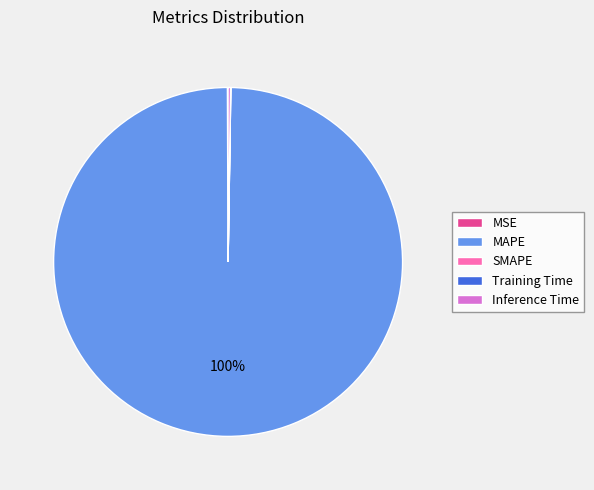

Which slice is the largest?

MAPE